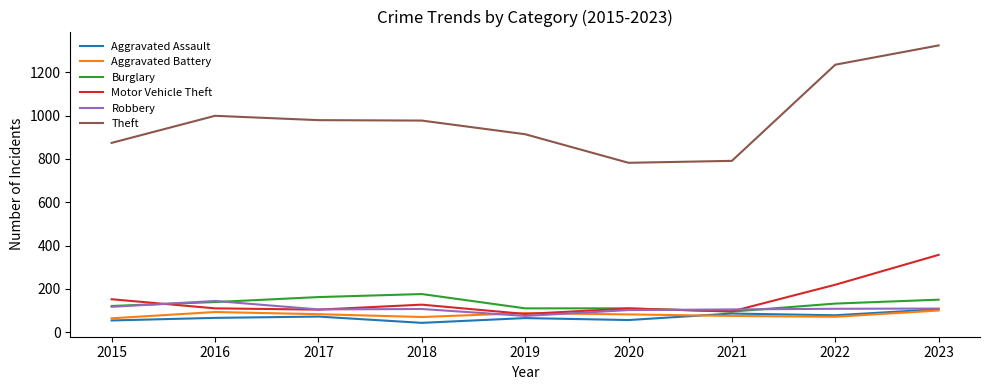

What is the difference between the maximum and minimum values in the Burglary series?

81